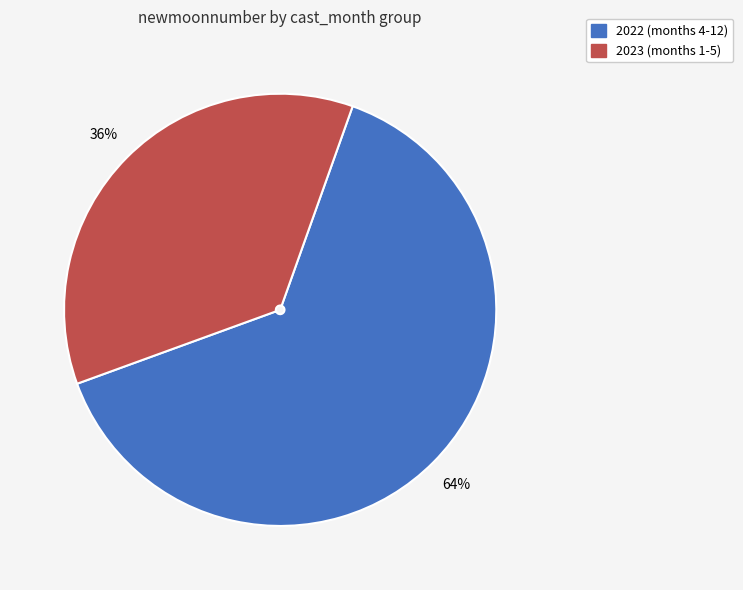

Is there a majority slice in this chart?

Yes